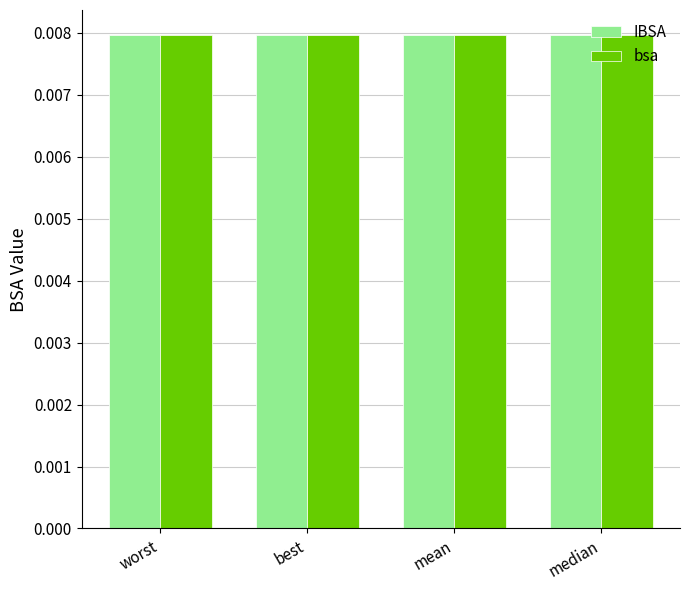

At how many categories does at least one series exceed 0?

4